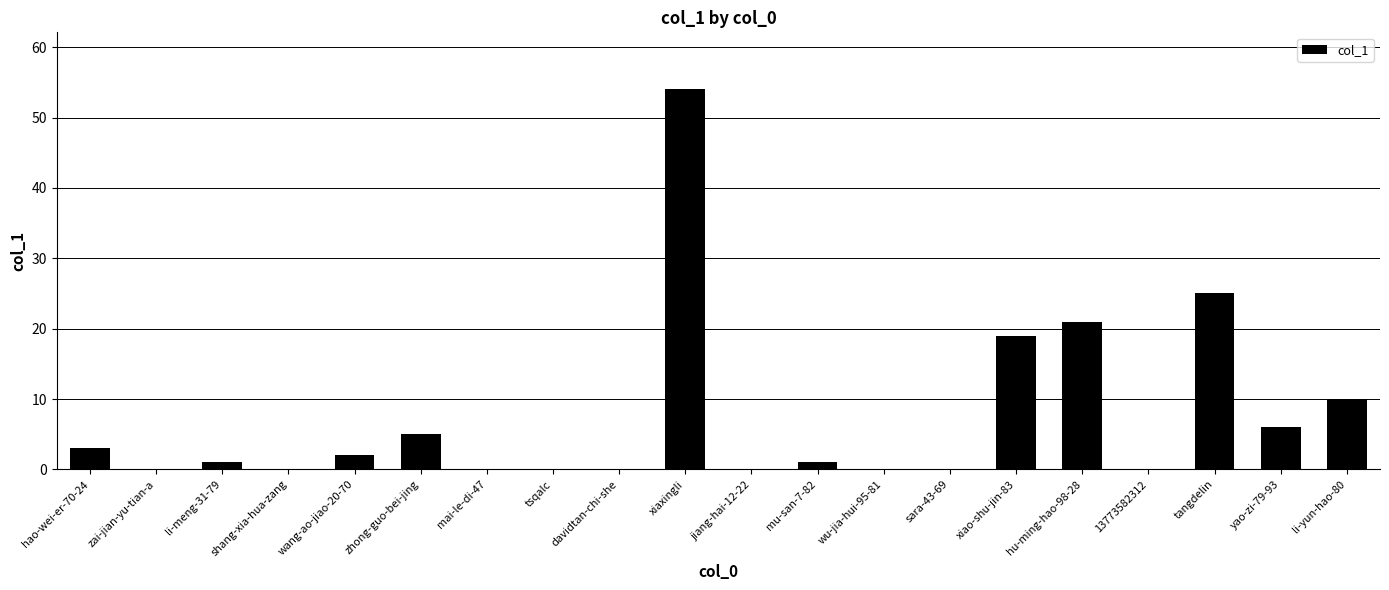

What is the maximum value shown in the chart?

54